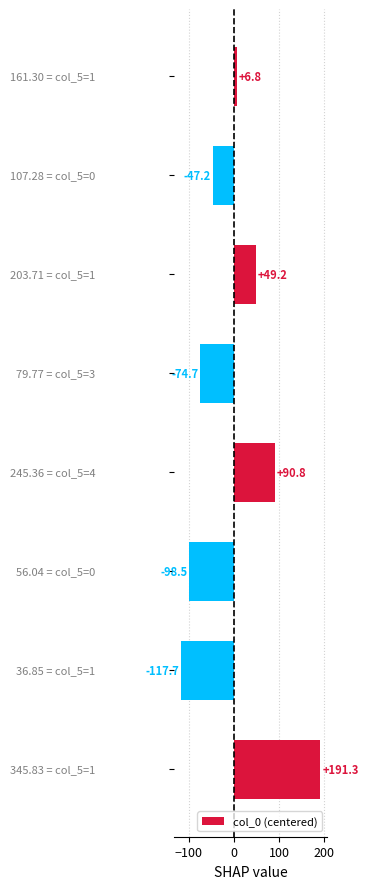

How many values are below zero?

4